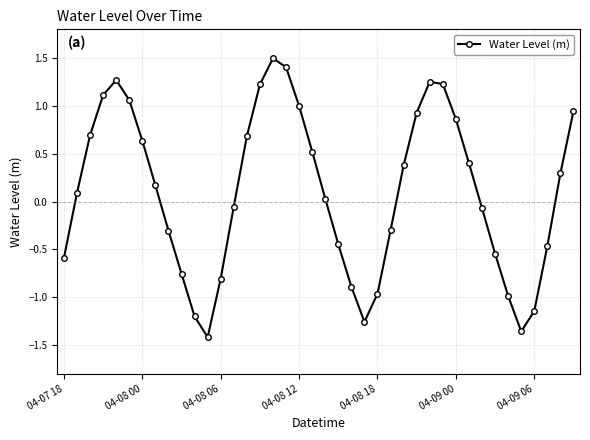

How many points are lower than both their immediate neighbors (excluding endpoints)?

3